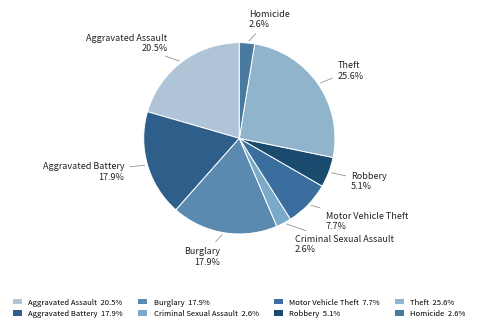

What is the ratio of the value at Homicide to the value at Theft?

0.1